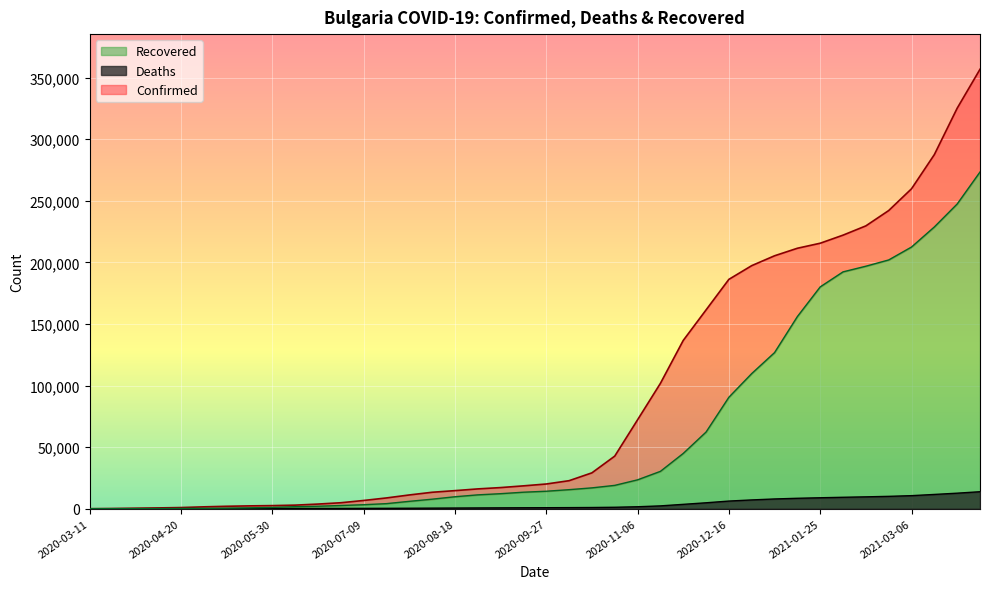

Reading right to left, what are all the values shown in this chart?

Confirmed: 2021-04-05=356859	2021-03-26=325233	2021-03-16=287568	2021-03-06=259811	2021-02-24=242124	2021-02-14=229679	2021-02-04=222149	2021-01-25=215589	2021-01-15=211503	2021-01-05=205390	2020-12-26=197384	2020-12-16=186246	2020-12-06=161421	2020-11-26=136628	2020-11-16=101770	2020-11-06=72184	2020-10-27=42701	2020-10-17=29108	2020-10-07=22743	2020-09-27=20055	2020-09-17=18544	2020-09-07=17146	2020-08-28=16065	2020-08-18=14669	2020-08-08=13343	2020-07-29=11155	2020-07-19=8733	2020-07-09=6672	2020-06-29=4831	2020-06-19=3755	2020-06-09=2889	2020-05-30=2499	2020-05-20=2292	2020-05-10=1965	2020-04-30=1506	2020-04-20=929	2020-04-10=635	2020-03-31=399	2020-03-21=163	2020-03-11=7
Deaths: 2021-04-05=13786	2021-03-26=12601	2021-03-16=11579	2021-03-06=10593	2021-02-24=10026	2021-02-14=9624	2021-02-04=9272	2021-01-25=8880	2021-01-15=8457	2021-01-05=7902	2020-12-26=7123	2020-12-16=6196	2020-12-06=4797	2020-11-26=3529	2020-11-16=2282	2020-11-06=1576	2020-10-27=1161	2020-10-17=968	2020-10-07=873	2020-09-27=796	2020-09-17=749	2020-09-07=677	2020-08-28=603	2020-08-18=519	2020-08-08=445	2020-07-29=368	2020-07-19=300	2020-07-09=262	2020-06-29=223	2020-06-19=193	2020-06-09=167	2020-05-30=139	2020-05-20=116	2020-05-10=91	2020-04-30=66	2020-04-20=43	2020-04-10=25	2020-03-31=8	2020-03-21=3	2020-03-11=1
Recovered: 2021-04-05=273429	2021-03-26=247451	2021-03-16=228816	2021-03-06=212502	2021-02-24=202005	2021-02-14=196920	2021-02-04=192332	2021-01-25=180127	2021-01-15=156030	2021-01-05=126766	2020-12-26=109742	2020-12-16=90510	2020-12-06=62246	2020-11-26=44875	2020-11-16=30317	2020-11-06=23436	2020-10-27=18943	2020-10-17=16912	2020-10-07=15448	2020-09-27=14176	2020-09-17=13391	2020-09-07=12189	2020-08-28=11231	2020-08-18=9699	2020-08-08=7718	2020-07-29=5971	2020-07-19=4106	2020-07-09=3229	2020-06-29=2582	2020-06-19=2008	2020-06-09=1623	2020-05-30=1064	2020-05-20=684	2020-05-10=444	2020-04-30=266	2020-04-20=167	2020-04-10=54	2020-03-31=17	2020-03-21=3	2020-03-11=0